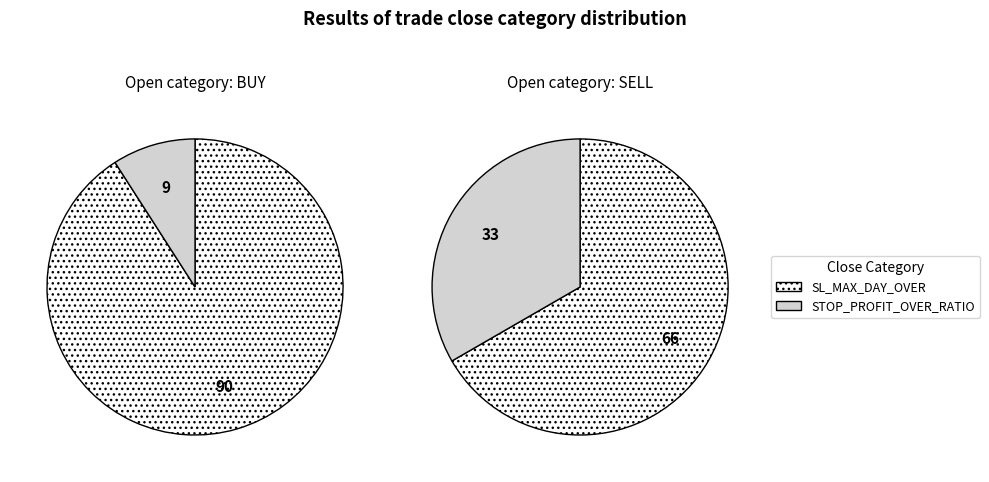

Between 0 and 1, which series saw the biggest shift?

SL_MAX_DAY_OVER